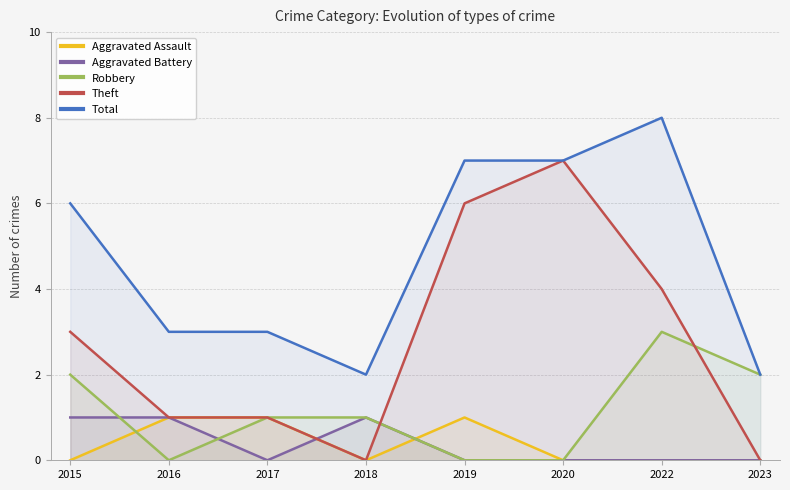

True or false: Aggravated Assault and Total intersect in this chart.

False